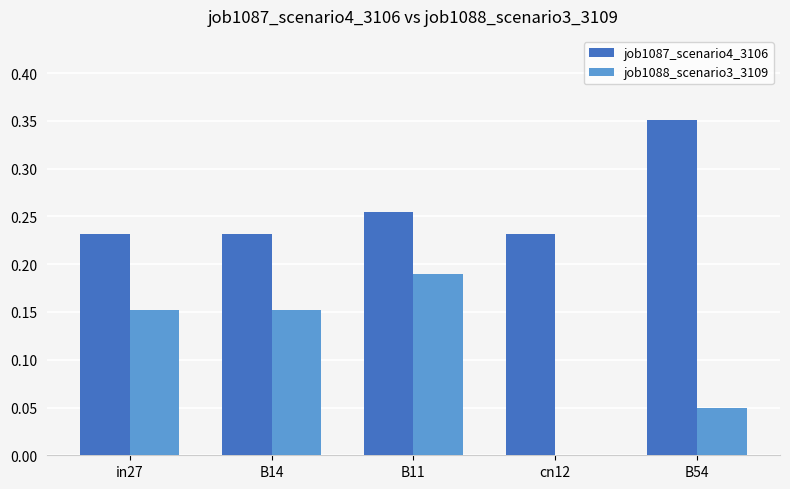

Which category has the highest value in the job1087_scenario4_3106 series?

B54